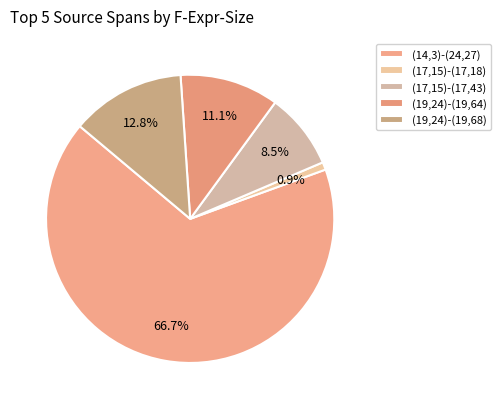

Count the number of slices in the pie.

5